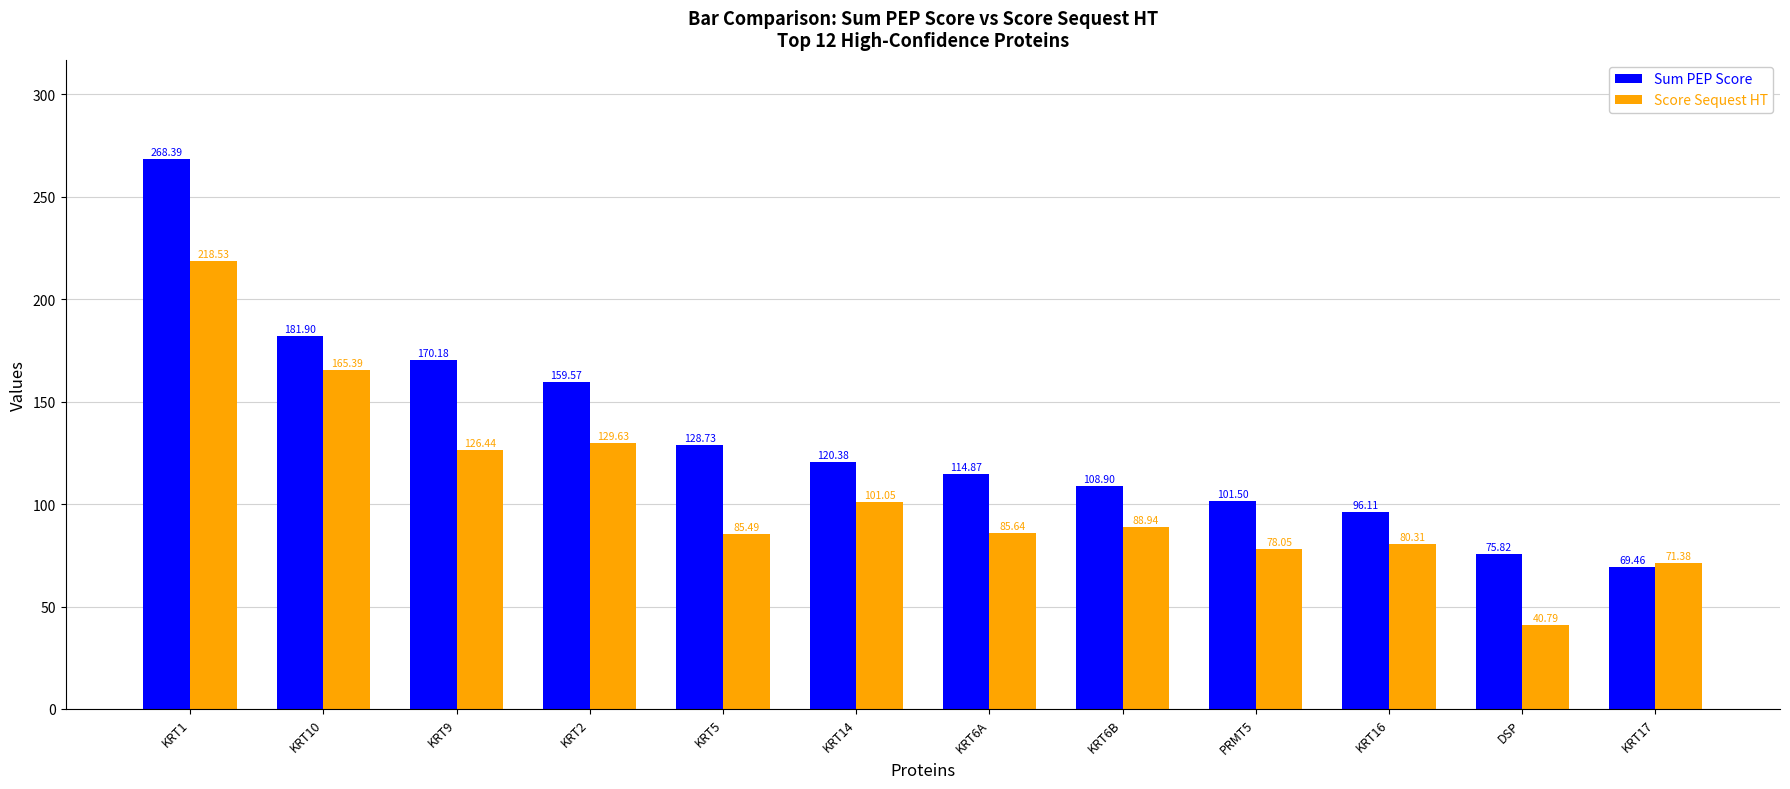

What is the total value across all series at KRT14?

221.4